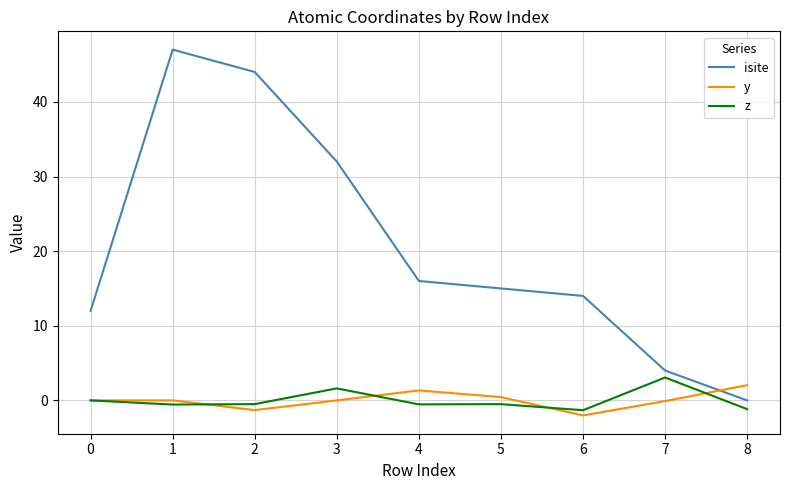

Where do y and isite first cross each other?

7 and 8